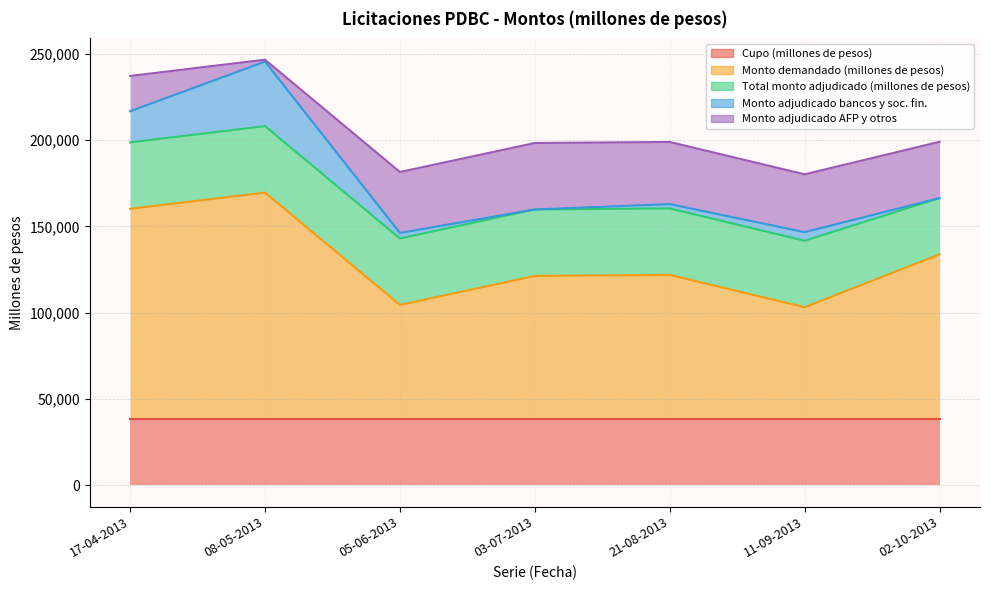

Where is Monto adjudicado AFP y otros nearest to the value 19800?

17-04-2013